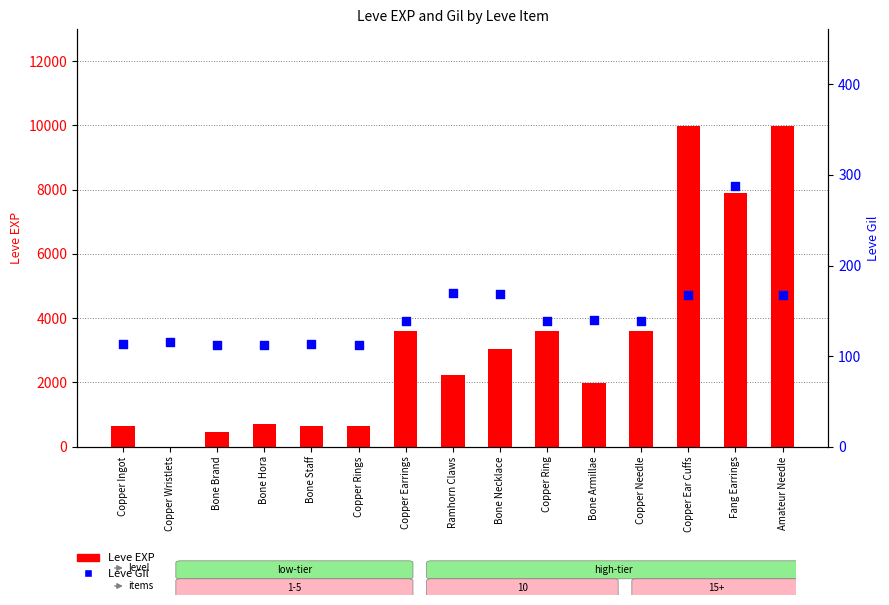

Which series contains the lowest Y value?

Leve EXP